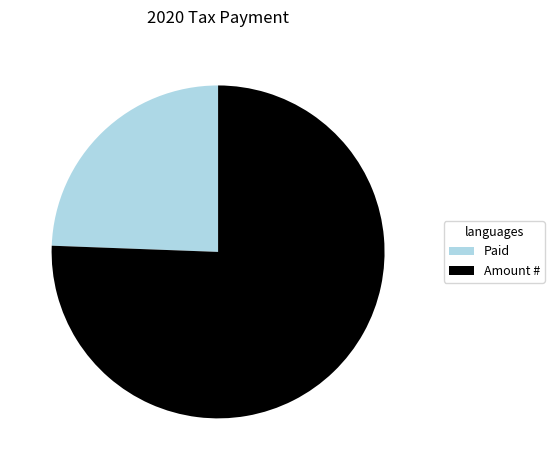

The Amount # slice represents 76% of the pie. True or false?

True